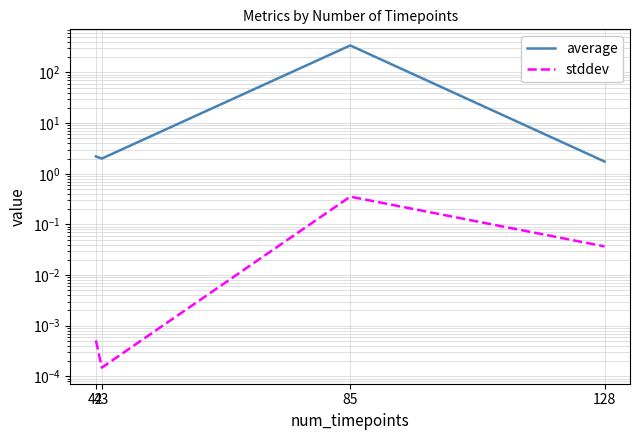

Is the value of stddev at 128 greater than the value of average at 43?

No